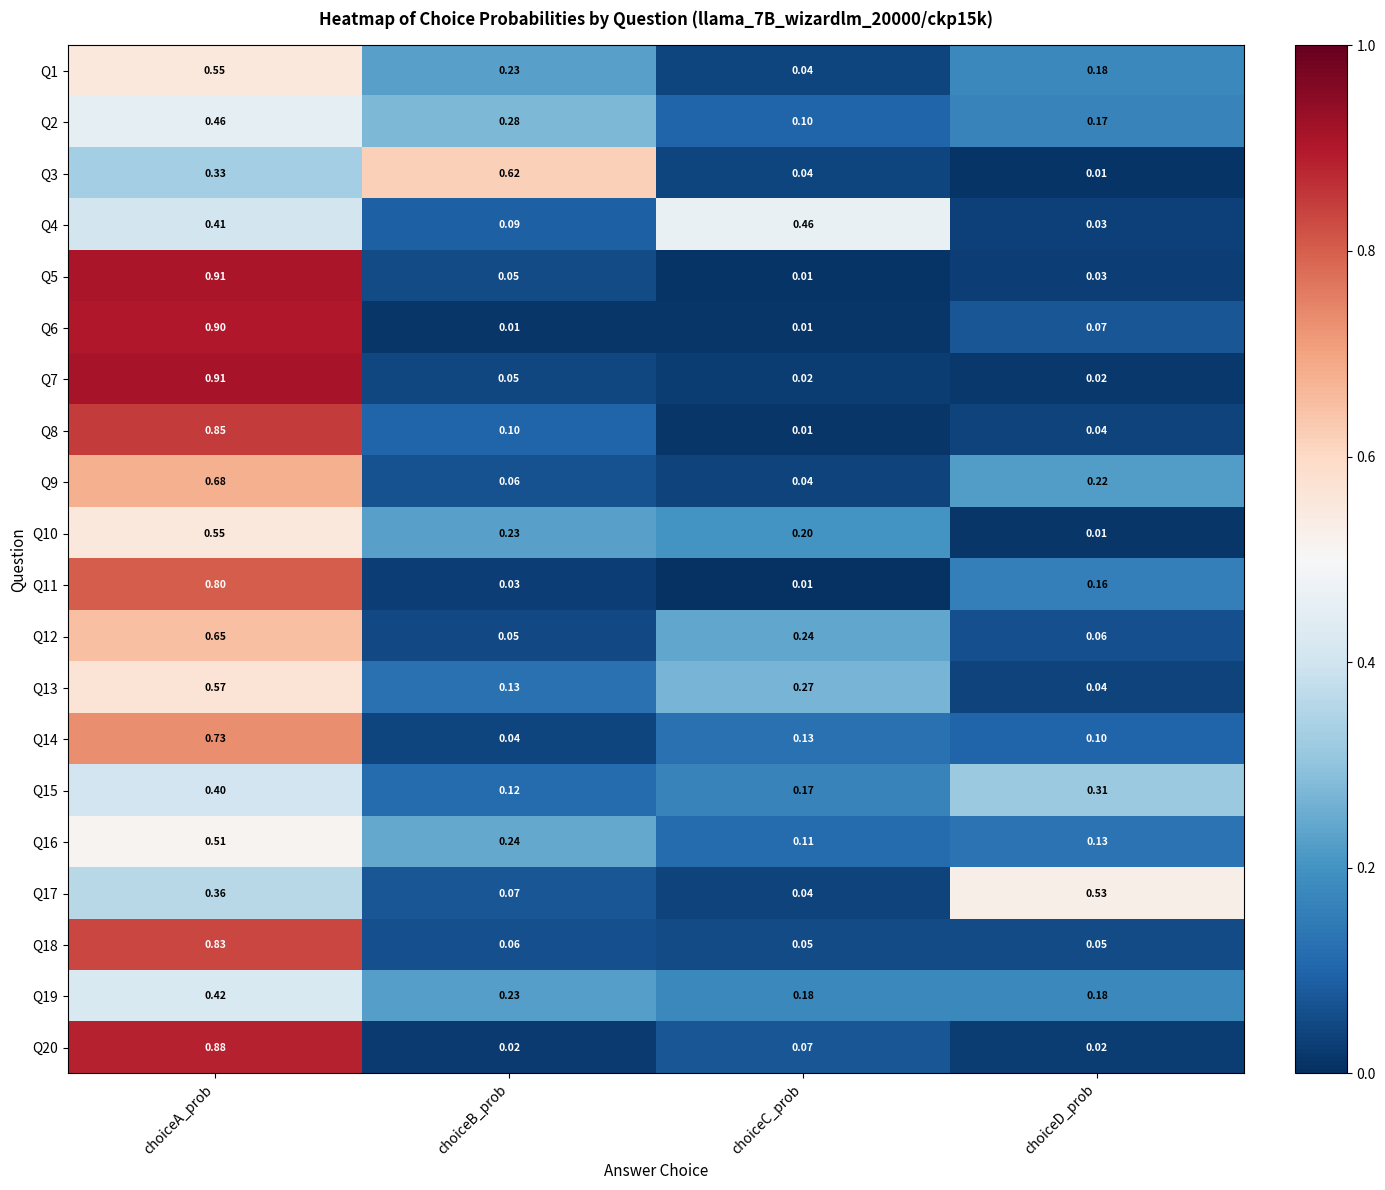

At which label is Q16 closest to 0?

choiceC_prob